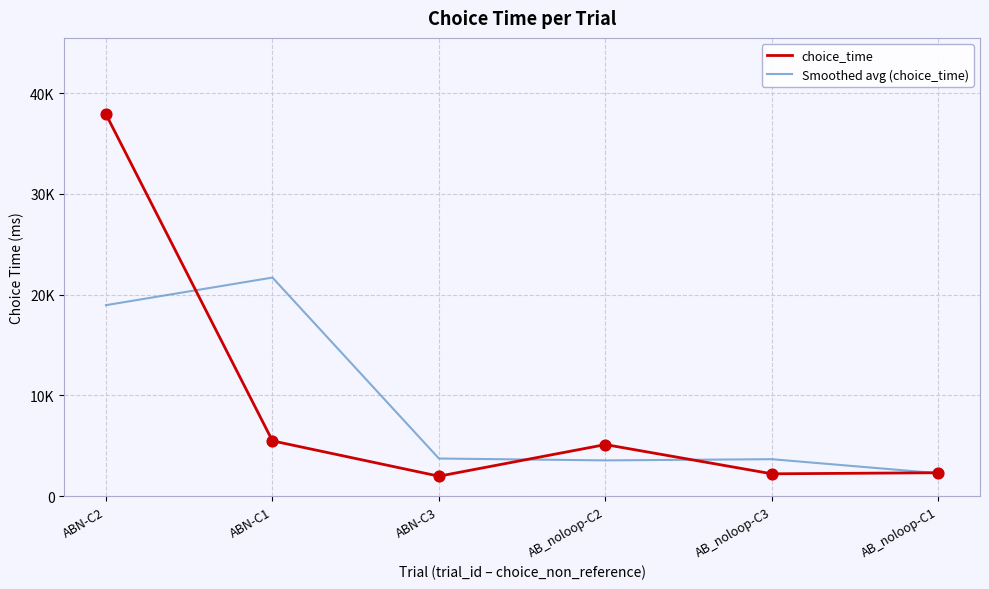

What is the total value across all series at ABN-C1?

27184.5